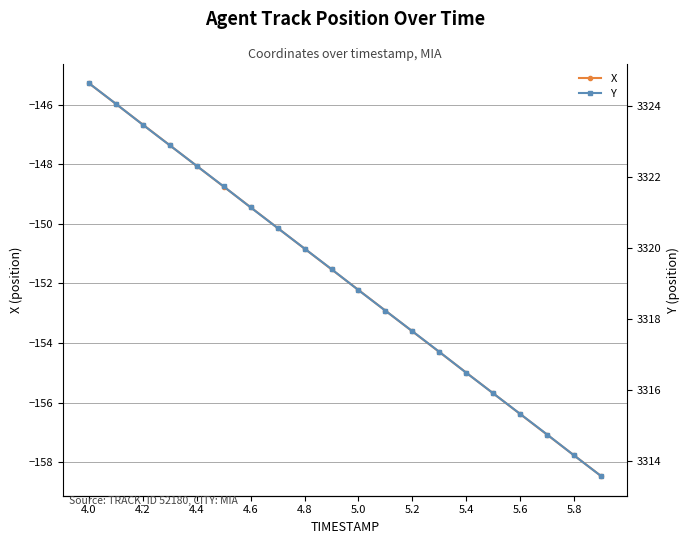

Which series has the widest spread of values?

X